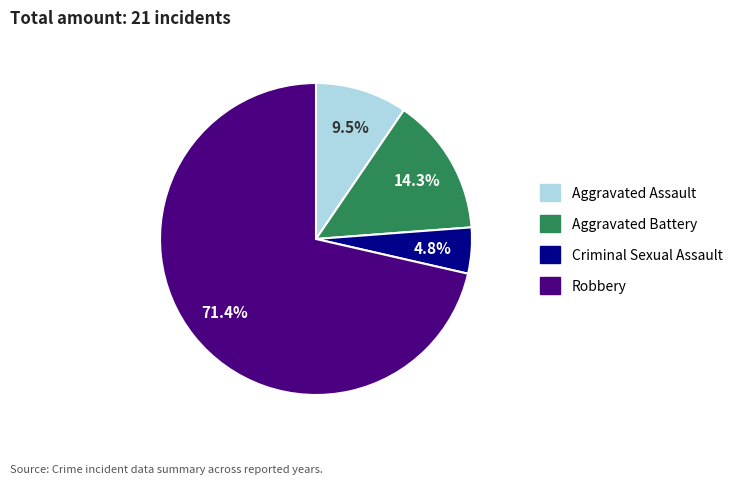

To the nearest percent, what is the average slice percentage?

25%